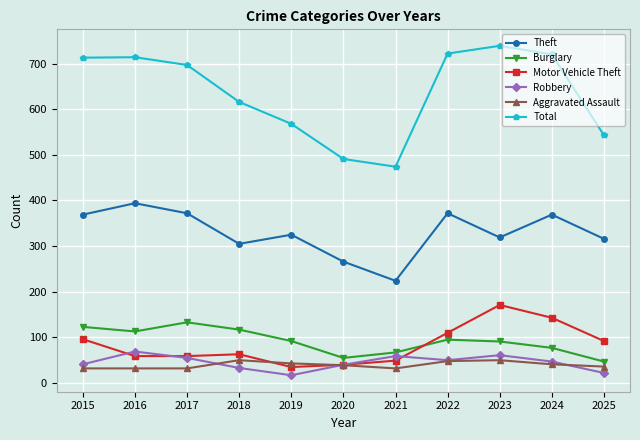

Where is Total nearest to the value 606?

2018